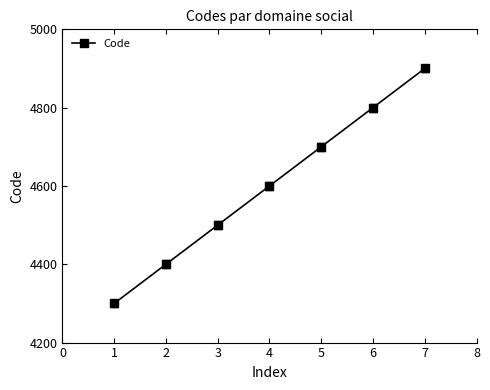

Reading left to right, what are all the values shown in this chart?

4300	4400	4500	4600	4700	4800	4900